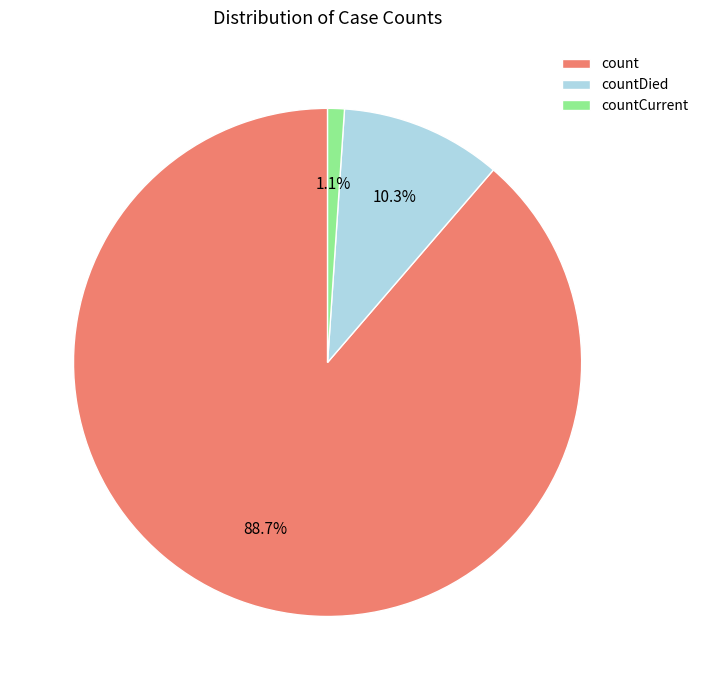

To the nearest percent, what is the average slice percentage?

33%